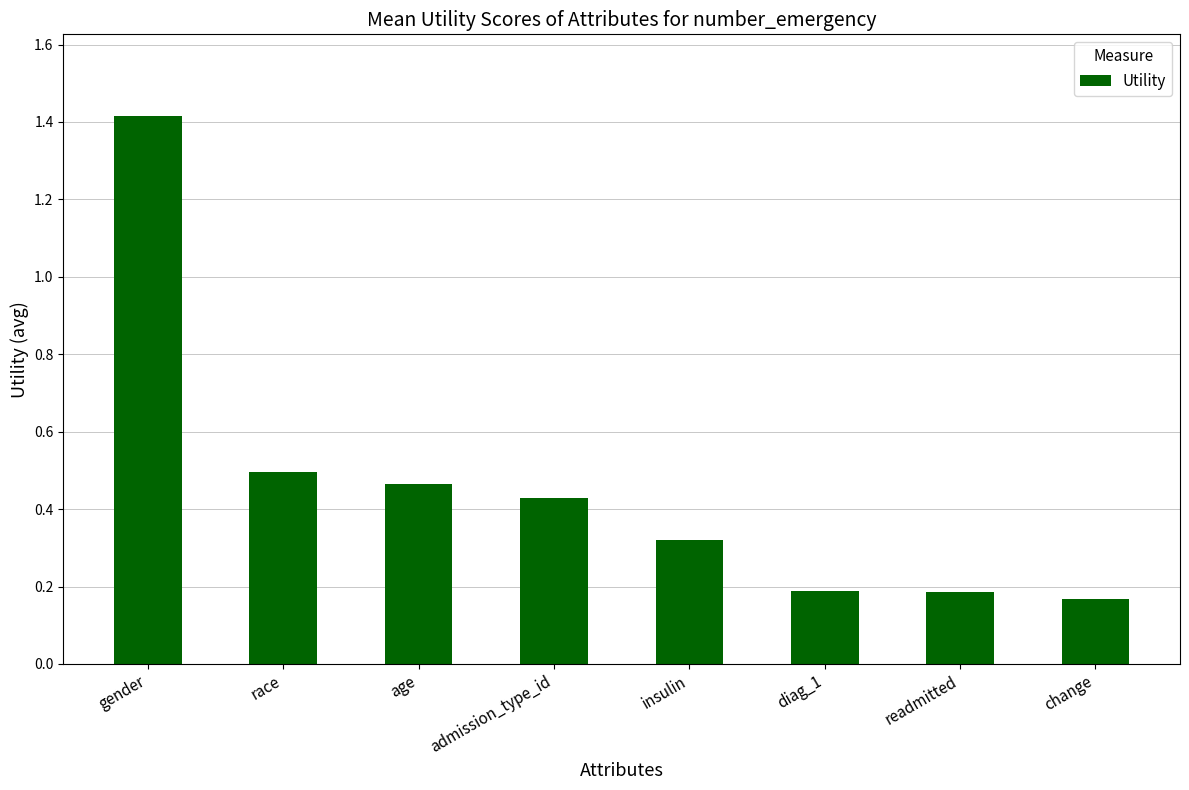

What is the label of the 1st bar from the right?

change